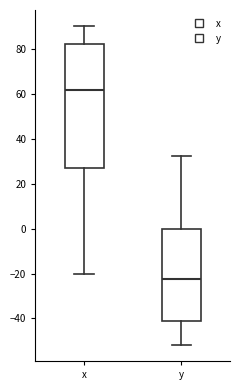

Which box is the tallest, from its lower edge to its upper edge?

x